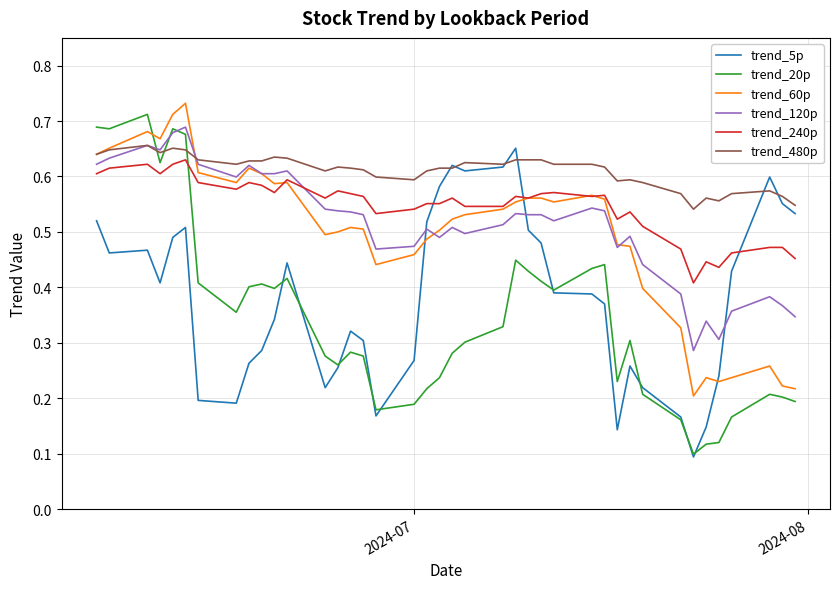

True or false: trend_120p and trend_60p intersect in this chart.

True